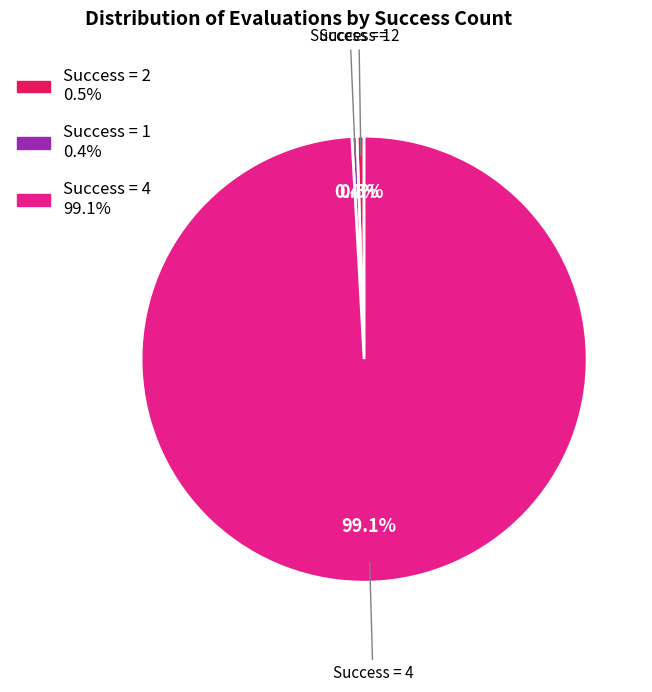

How many segments does this pie chart have?

3